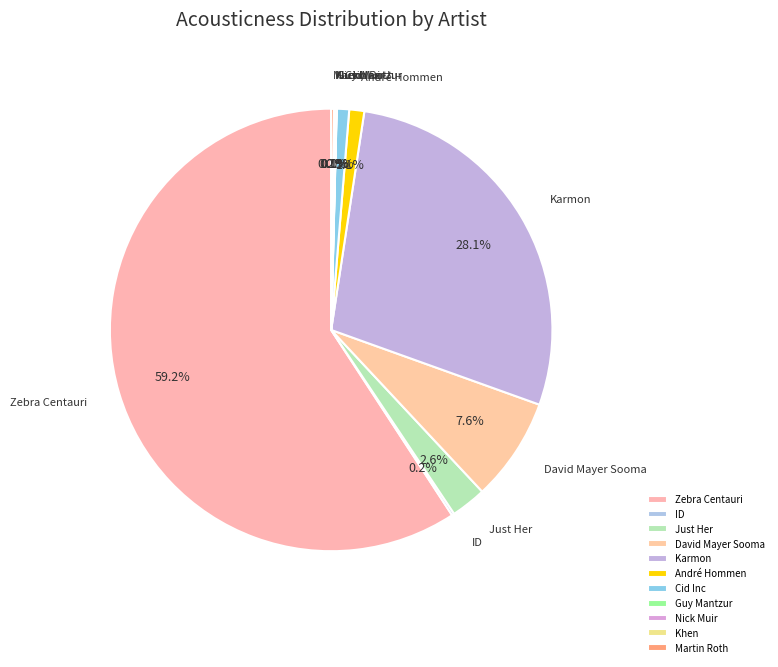

What portion of the pie excludes André Hommen?

98.9%